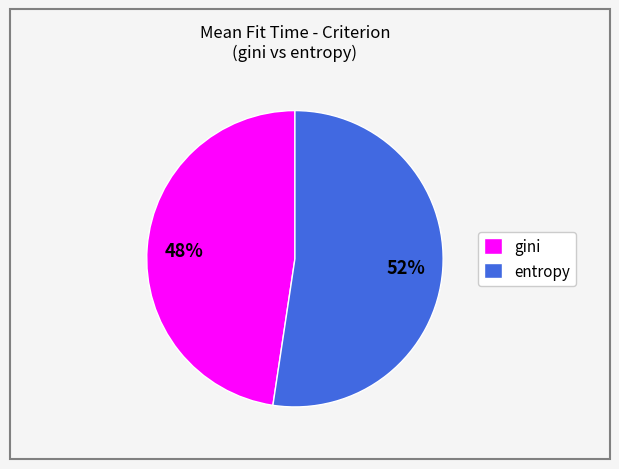

Is there any slice that represents more than half of the pie?

Yes